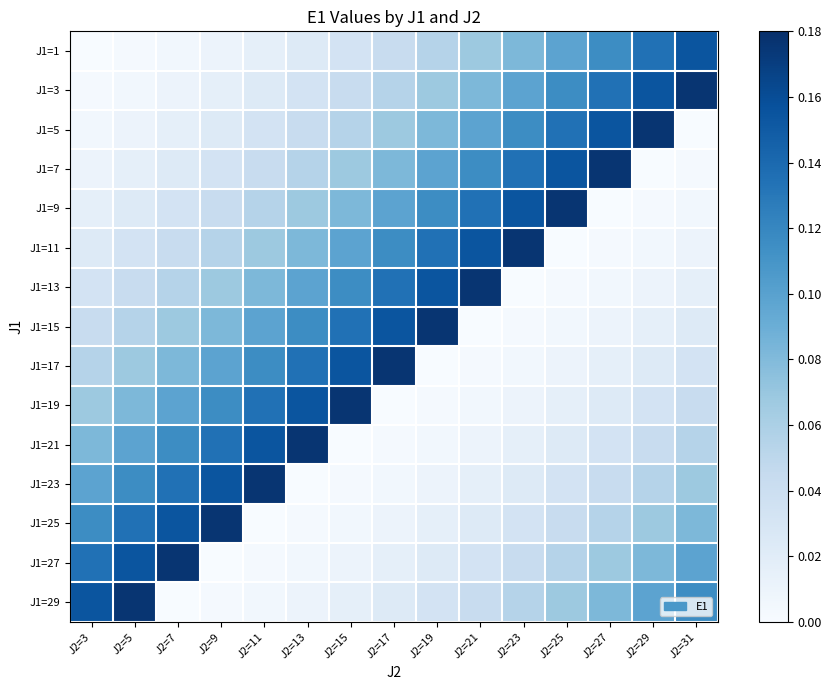

Reading right to left, list all the values displayed in this chart.

J1=1: J2=31=0.2	J2=29=0.1	J2=27=0.1	J2=25=0.1	J2=23=0.1	J2=21=0.1	J2=19=0.1	J2=17=0.0	J2=15=0.0	J2=13=0.0	J2=11=0.0	J2=9=0.0	J2=7=0.0	J2=5=0.0	J2=3=0.0
J1=3: J2=31=0.2	J2=29=0.2	J2=27=0.1	J2=25=0.1	J2=23=0.1	J2=21=0.1	J2=19=0.1	J2=17=0.1	J2=15=0.0	J2=13=0.0	J2=11=0.0	J2=9=0.0	J2=7=0.0	J2=5=0.0	J2=3=0.0
J1=5: J2=31=0.0	J2=29=0.2	J2=27=0.2	J2=25=0.1	J2=23=0.1	J2=21=0.1	J2=19=0.1	J2=17=0.1	J2=15=0.1	J2=13=0.0	J2=11=0.0	J2=9=0.0	J2=7=0.0	J2=5=0.0	J2=3=0.0
J1=7: J2=31=0.0	J2=29=0.0	J2=27=0.2	J2=25=0.2	J2=23=0.1	J2=21=0.1	J2=19=0.1	J2=17=0.1	J2=15=0.1	J2=13=0.1	J2=11=0.0	J2=9=0.0	J2=7=0.0	J2=5=0.0	J2=3=0.0
J1=9: J2=31=0.0	J2=29=0.0	J2=27=0.0	J2=25=0.2	J2=23=0.2	J2=21=0.1	J2=19=0.1	J2=17=0.1	J2=15=0.1	J2=13=0.1	J2=11=0.1	J2=9=0.0	J2=7=0.0	J2=5=0.0	J2=3=0.0
J1=11: J2=31=0.0	J2=29=0.0	J2=27=0.0	J2=25=0.0	J2=23=0.2	J2=21=0.2	J2=19=0.1	J2=17=0.1	J2=15=0.1	J2=13=0.1	J2=11=0.1	J2=9=0.1	J2=7=0.0	J2=5=0.0	J2=3=0.0
J1=13: J2=31=0.0	J2=29=0.0	J2=27=0.0	J2=25=0.0	J2=23=0.0	J2=21=0.2	J2=19=0.2	J2=17=0.1	J2=15=0.1	J2=13=0.1	J2=11=0.1	J2=9=0.1	J2=7=0.1	J2=5=0.0	J2=3=0.0
J1=15: J2=31=0.0	J2=29=0.0	J2=27=0.0	J2=25=0.0	J2=23=0.0	J2=21=0.0	J2=19=0.2	J2=17=0.2	J2=15=0.1	J2=13=0.1	J2=11=0.1	J2=9=0.1	J2=7=0.1	J2=5=0.1	J2=3=0.0
J1=17: J2=31=0.0	J2=29=0.0	J2=27=0.0	J2=25=0.0	J2=23=0.0	J2=21=0.0	J2=19=0.0	J2=17=0.2	J2=15=0.2	J2=13=0.1	J2=11=0.1	J2=9=0.1	J2=7=0.1	J2=5=0.1	J2=3=0.1
J1=19: J2=31=0.0	J2=29=0.0	J2=27=0.0	J2=25=0.0	J2=23=0.0	J2=21=0.0	J2=19=0.0	J2=17=0.0	J2=15=0.2	J2=13=0.2	J2=11=0.1	J2=9=0.1	J2=7=0.1	J2=5=0.1	J2=3=0.1
J1=21: J2=31=0.1	J2=29=0.0	J2=27=0.0	J2=25=0.0	J2=23=0.0	J2=21=0.0	J2=19=0.0	J2=17=0.0	J2=15=0.0	J2=13=0.2	J2=11=0.2	J2=9=0.1	J2=7=0.1	J2=5=0.1	J2=3=0.1
J1=23: J2=31=0.1	J2=29=0.1	J2=27=0.0	J2=25=0.0	J2=23=0.0	J2=21=0.0	J2=19=0.0	J2=17=0.0	J2=15=0.0	J2=13=0.0	J2=11=0.2	J2=9=0.2	J2=7=0.1	J2=5=0.1	J2=3=0.1
J1=25: J2=31=0.1	J2=29=0.1	J2=27=0.1	J2=25=0.0	J2=23=0.0	J2=21=0.0	J2=19=0.0	J2=17=0.0	J2=15=0.0	J2=13=0.0	J2=11=0.0	J2=9=0.2	J2=7=0.2	J2=5=0.1	J2=3=0.1
J1=27: J2=31=0.1	J2=29=0.1	J2=27=0.1	J2=25=0.1	J2=23=0.0	J2=21=0.0	J2=19=0.0	J2=17=0.0	J2=15=0.0	J2=13=0.0	J2=11=0.0	J2=9=0.0	J2=7=0.2	J2=5=0.2	J2=3=0.1
J1=29: J2=31=0.1	J2=29=0.1	J2=27=0.1	J2=25=0.1	J2=23=0.1	J2=21=0.0	J2=19=0.0	J2=17=0.0	J2=15=0.0	J2=13=0.0	J2=11=0.0	J2=9=0.0	J2=7=0.0	J2=5=0.2	J2=3=0.2